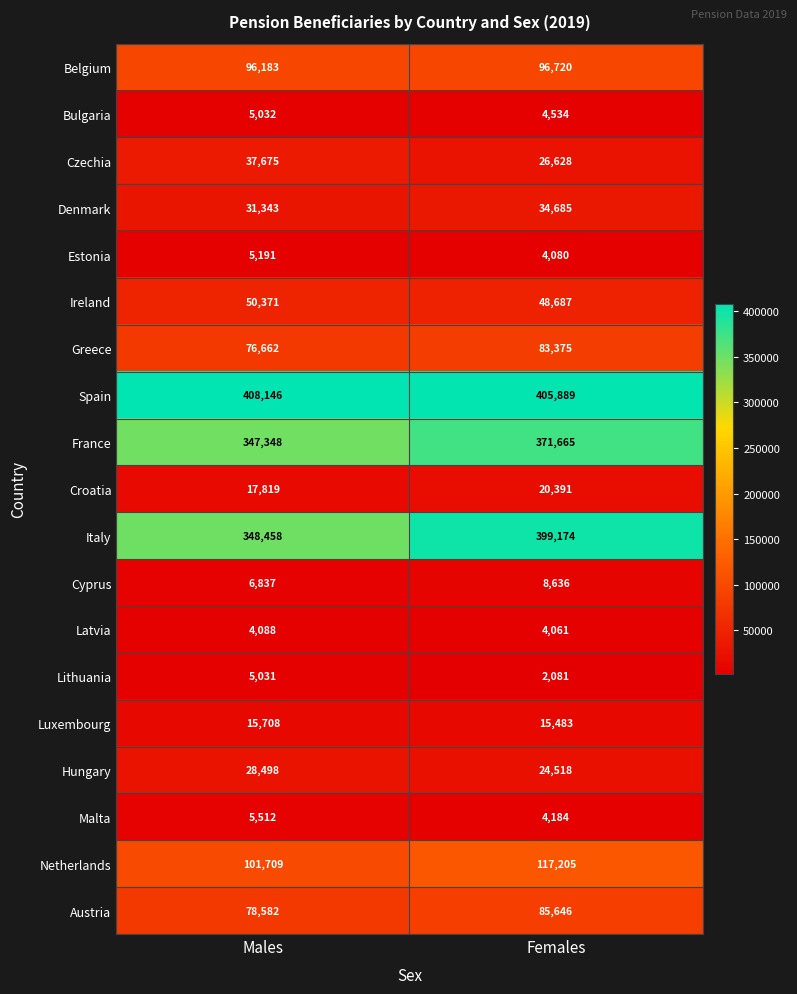

The value of Netherlands at Males is 61627. True or false?

False